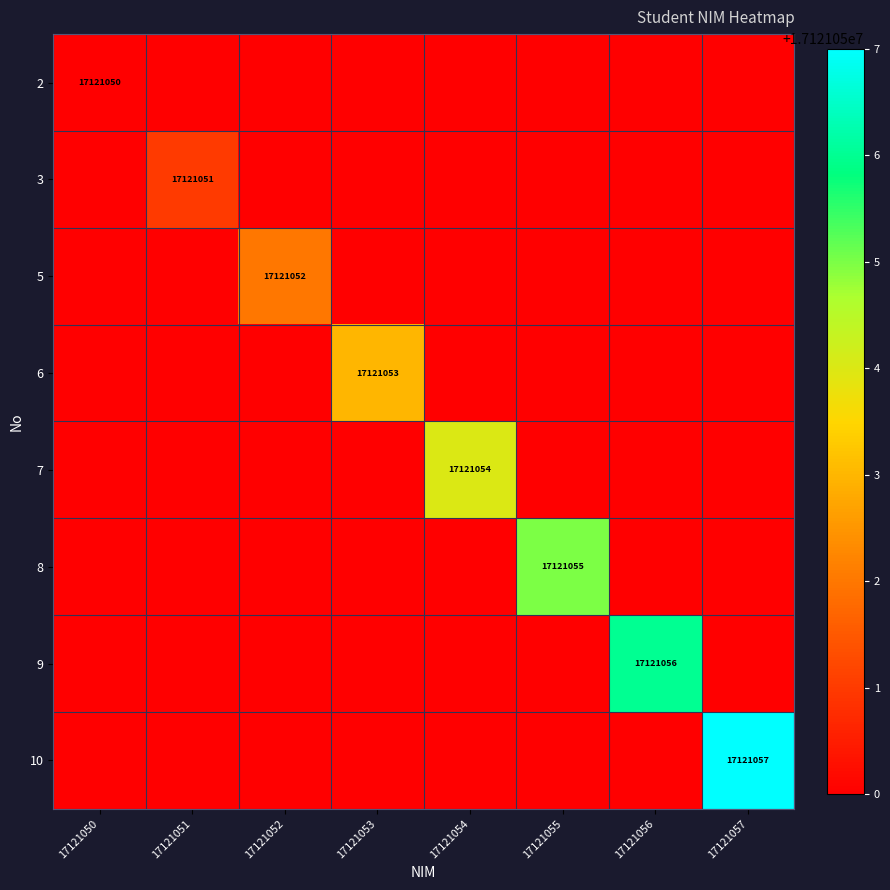

True or false: 3 has a value of 17121051 at 17121051.

True